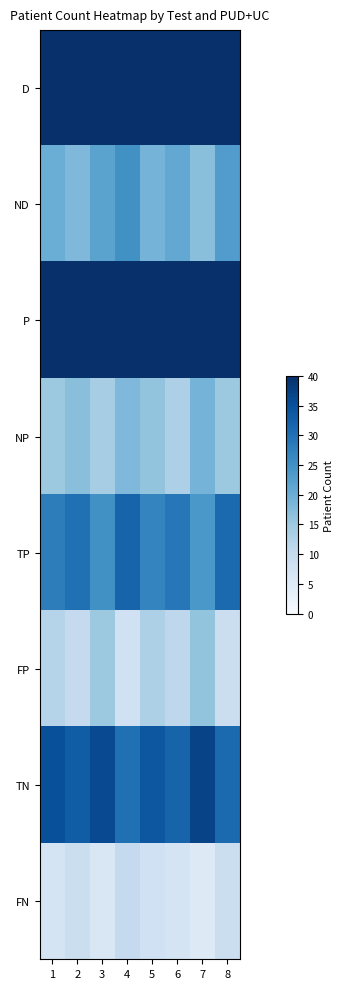

Which series has the largest total across all categories?

D